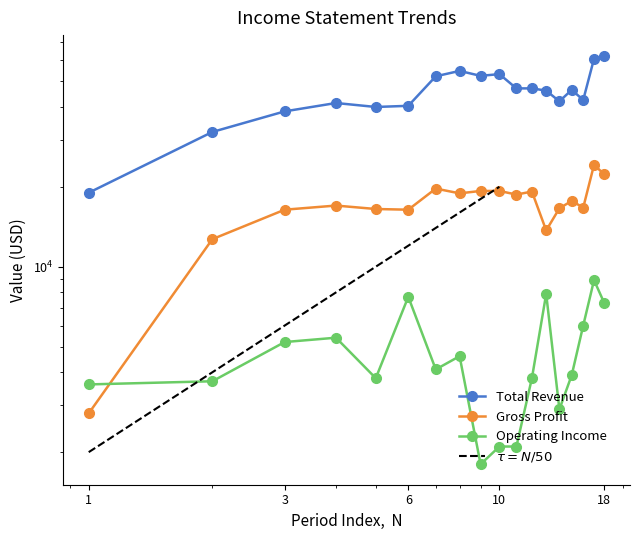

True or false: Gross Profit and Total Revenue cross at least once.

False